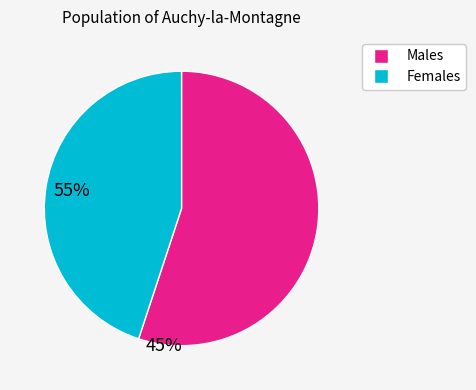

Which category has the smallest portion of the pie?

Females